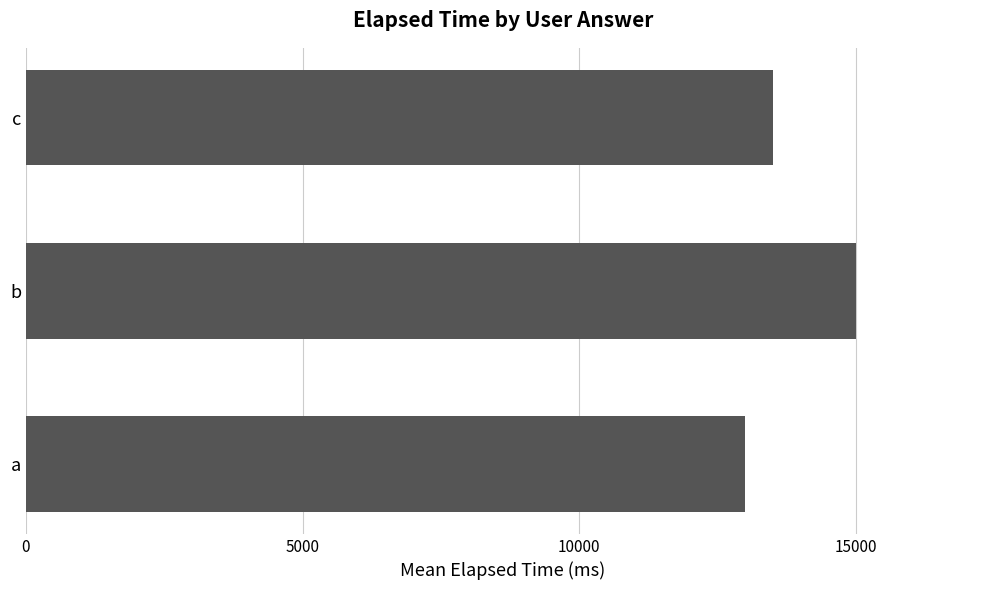

Is it true that the value at b is 8332?

False